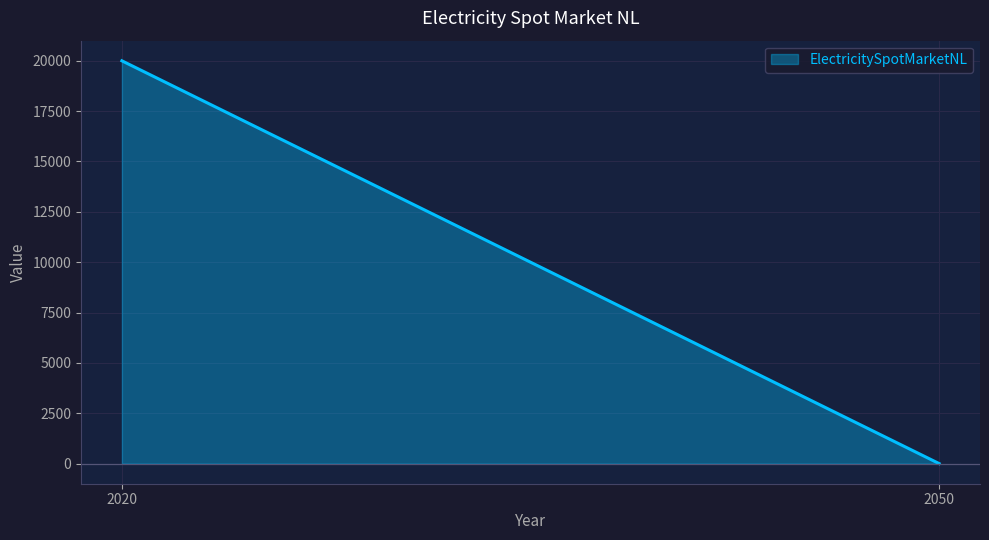

What is the greatest value displayed?

20000.0